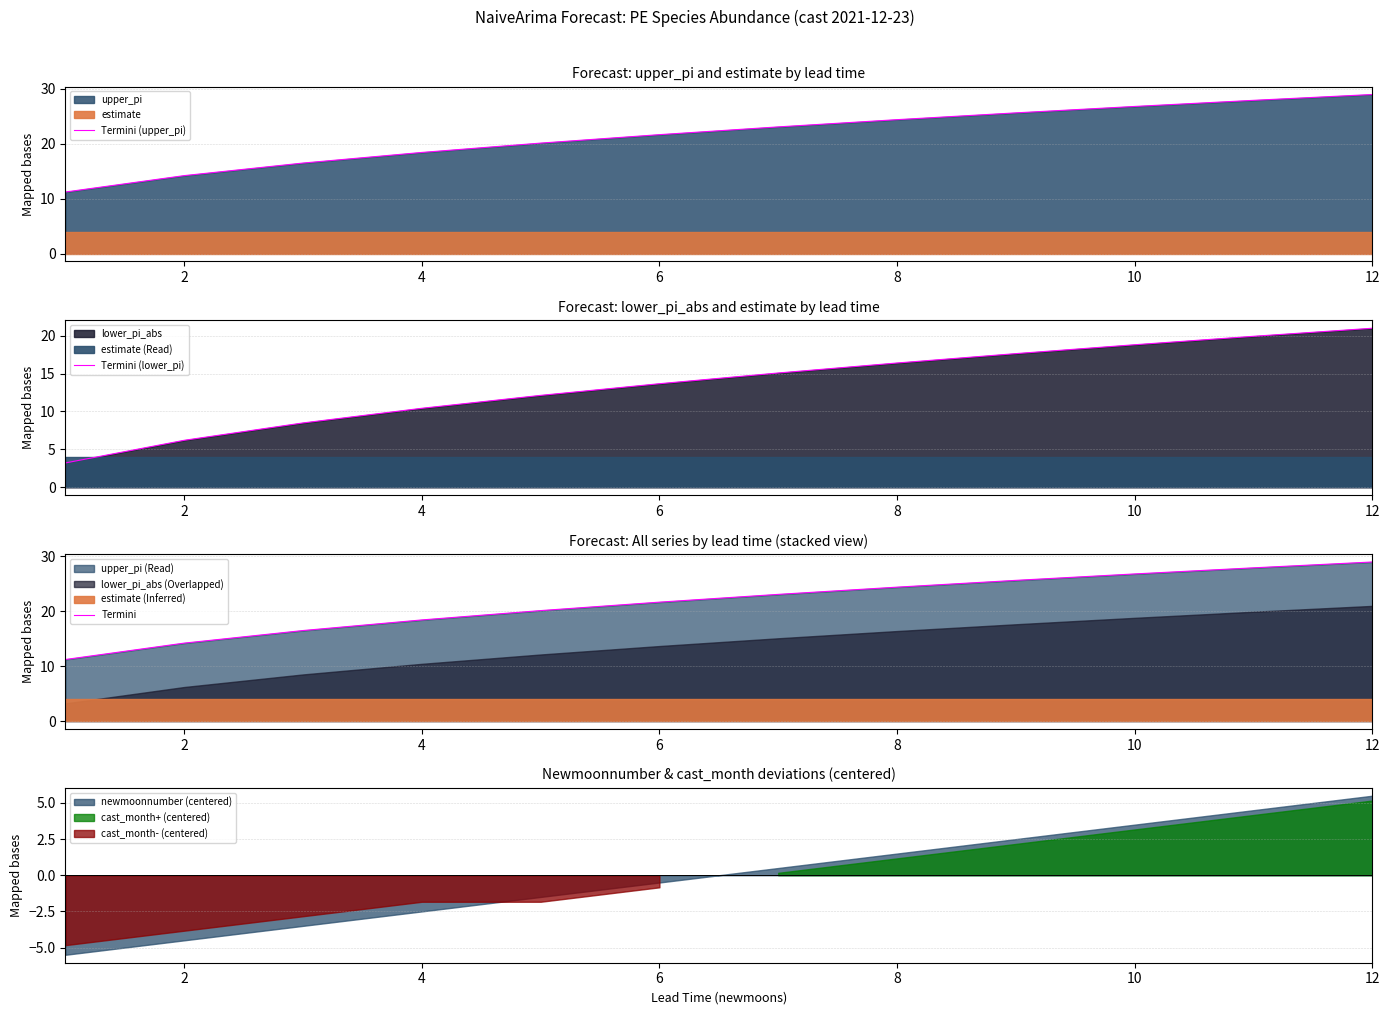

Which series has the largest total across all categories?

Termini (upper_pi)